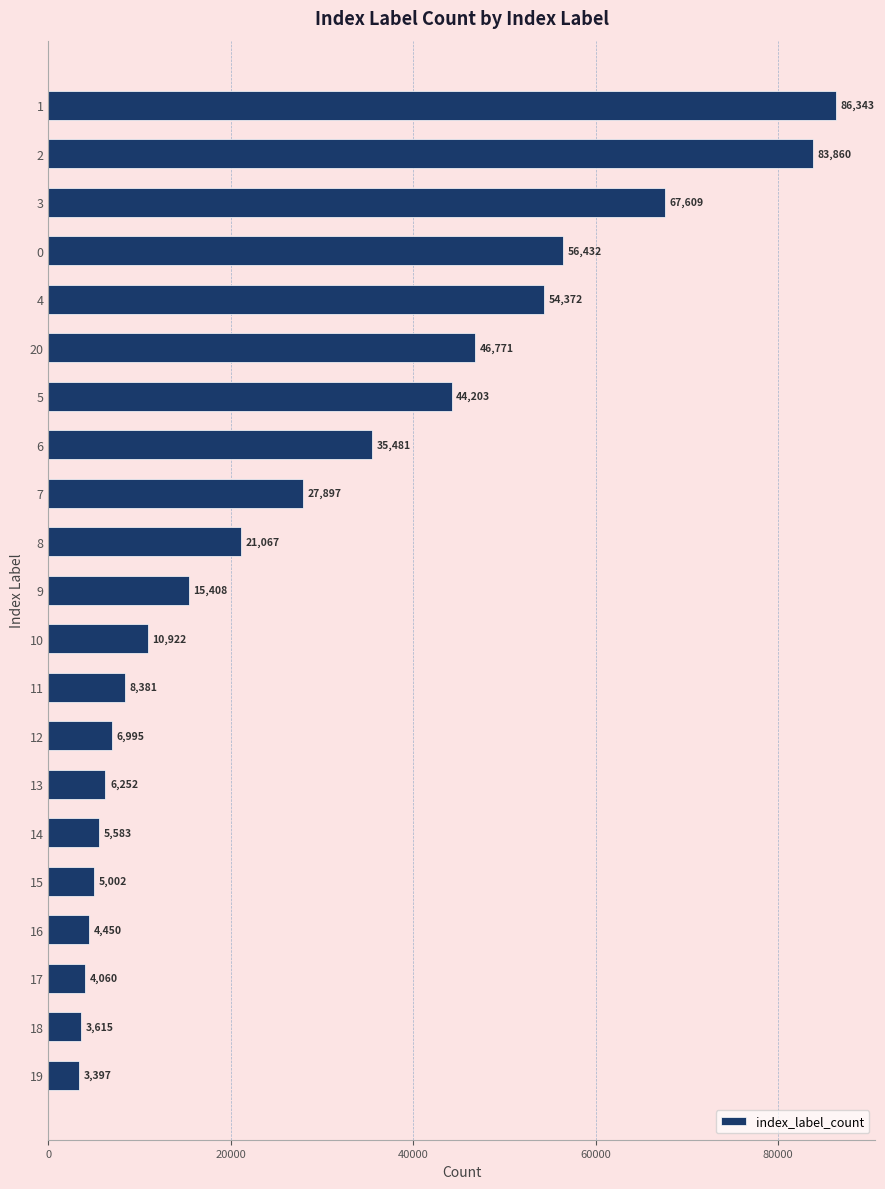

What is the difference between the maximum and second lowest values?

82728